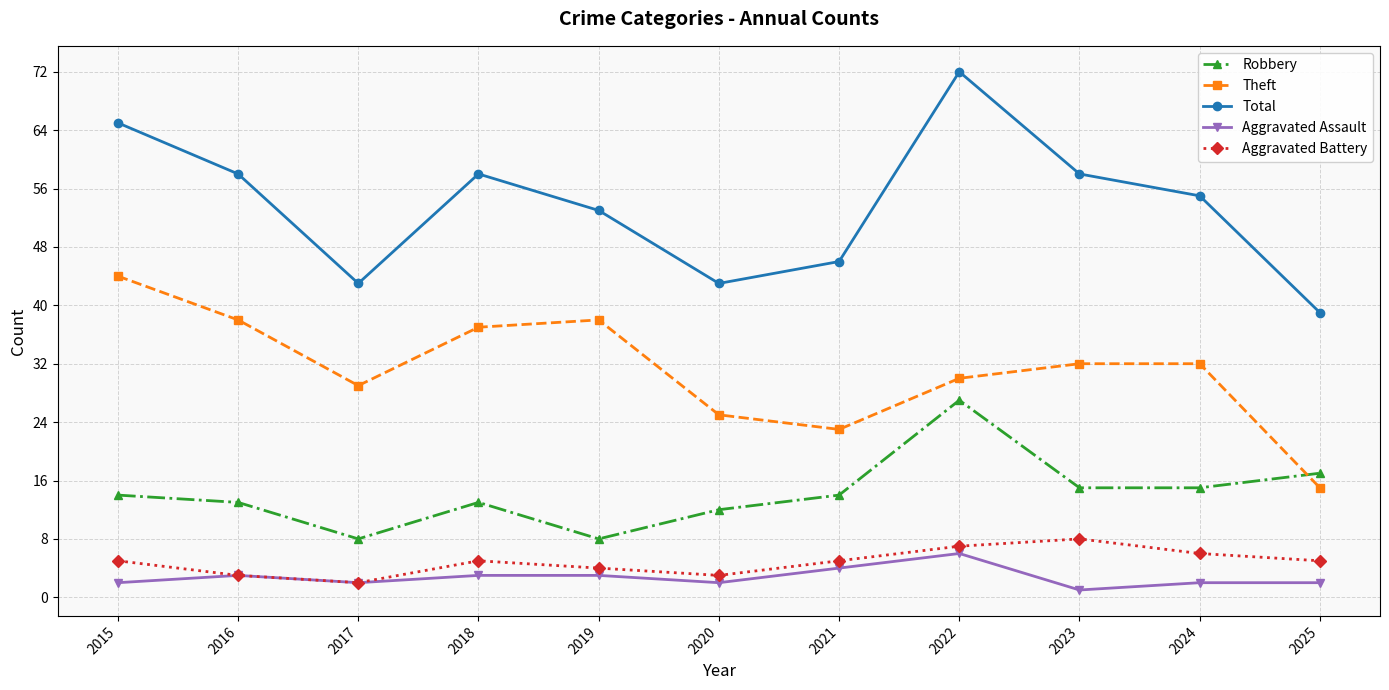

Reading right to left, extract all data points from this chart.

Robbery: 2025=17	2024=15	2023=15	2022=27	2021=14	2020=12	2019=8	2018=13	2017=8	2016=13	2015=14
Theft: 2025=15	2024=32	2023=32	2022=30	2021=23	2020=25	2019=38	2018=37	2017=29	2016=38	2015=44
Total: 2025=39	2024=55	2023=58	2022=72	2021=46	2020=43	2019=53	2018=58	2017=43	2016=58	2015=65
Aggravated Assault: 2025=2	2024=2	2023=1	2022=6	2021=4	2020=2	2019=3	2018=3	2017=2	2016=3	2015=2
Aggravated Battery: 2025=5	2024=6	2023=8	2022=7	2021=5	2020=3	2019=4	2018=5	2017=2	2016=3	2015=5